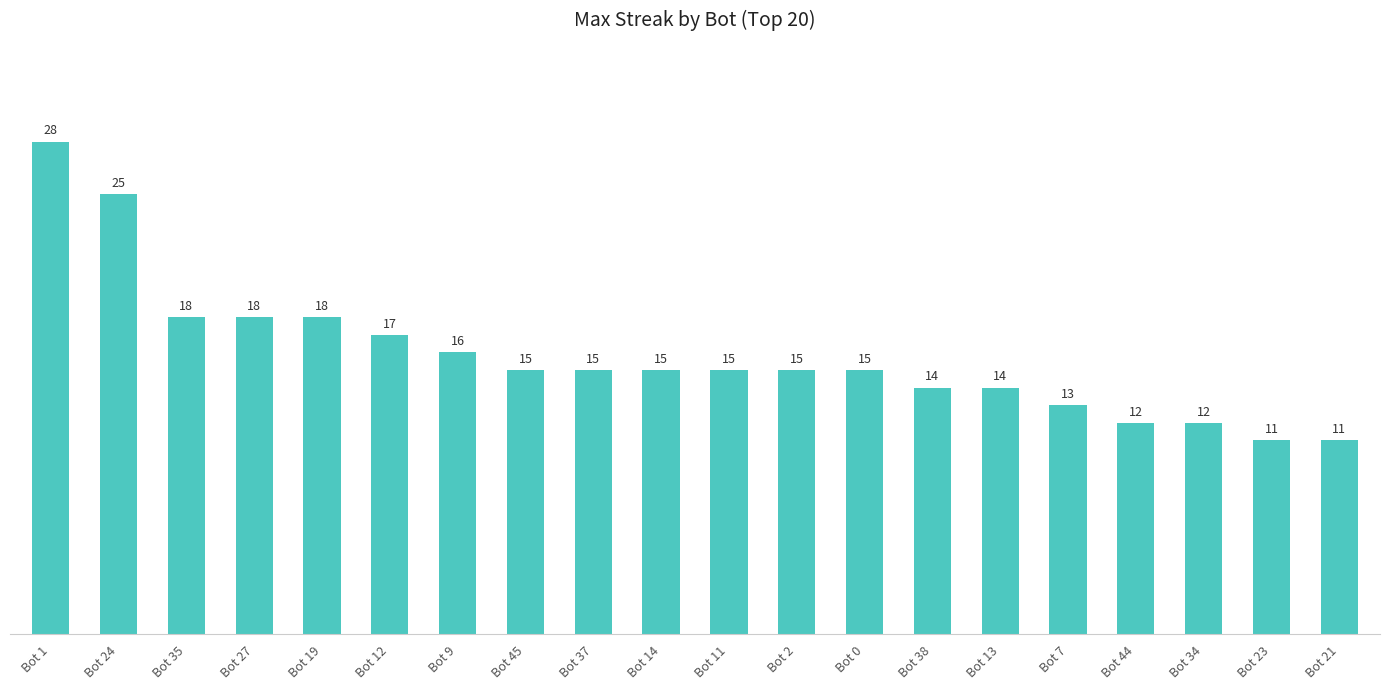

Which has a higher value, Bot 11 or Bot 13?

Bot 11